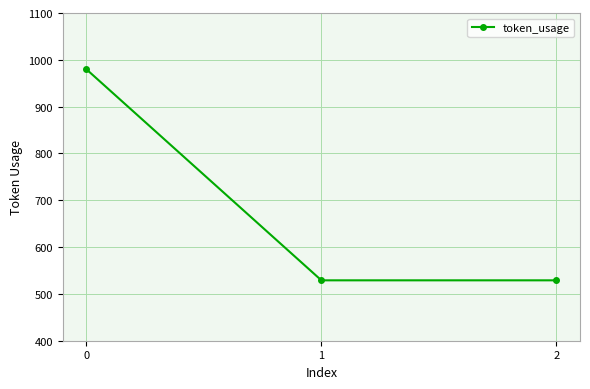

Reading left to right, extract all data points from this chart.

980	529	529